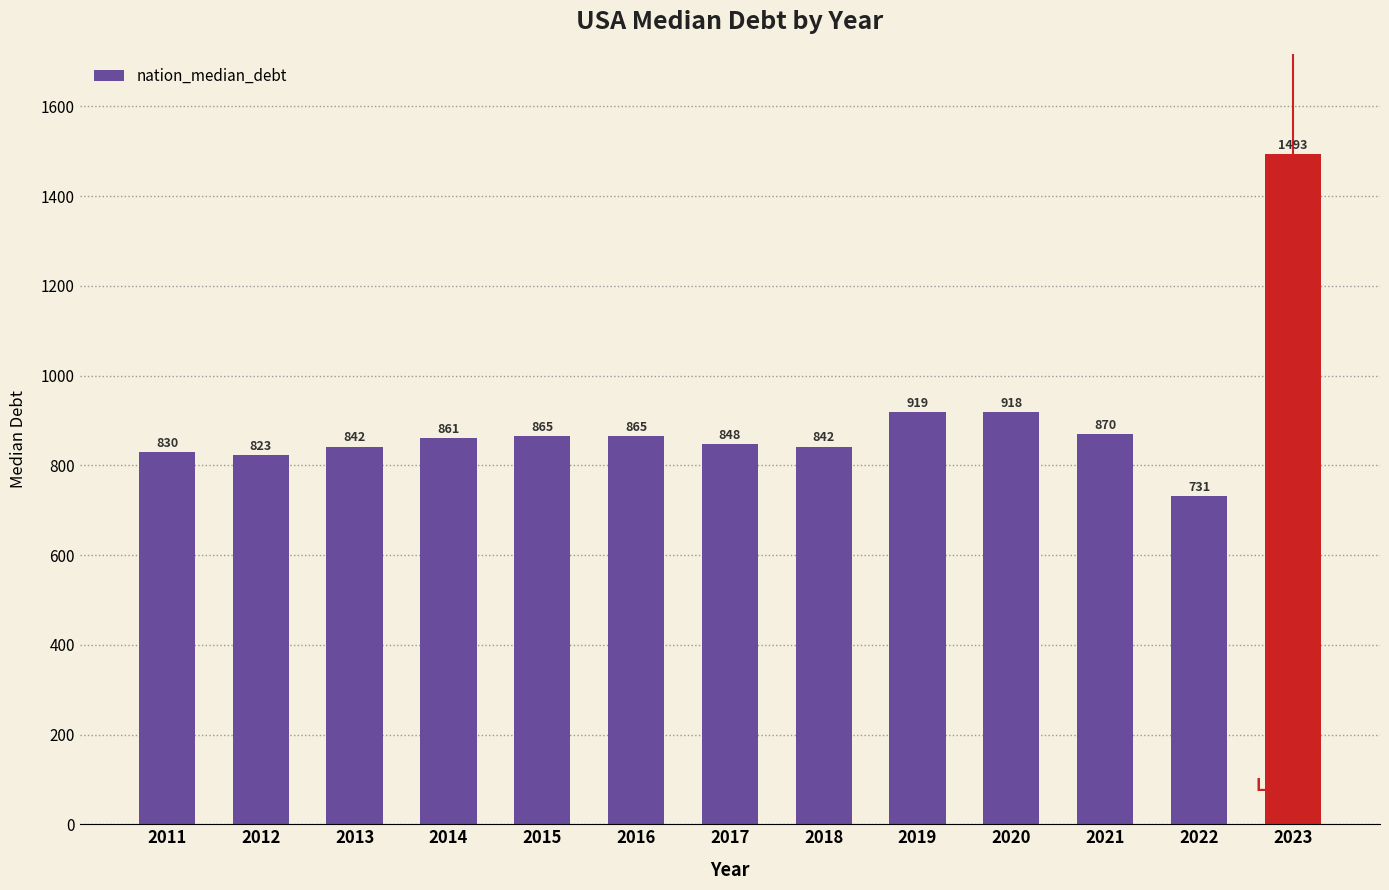

The chart shows a value of 870 at 2021. True or false?

True